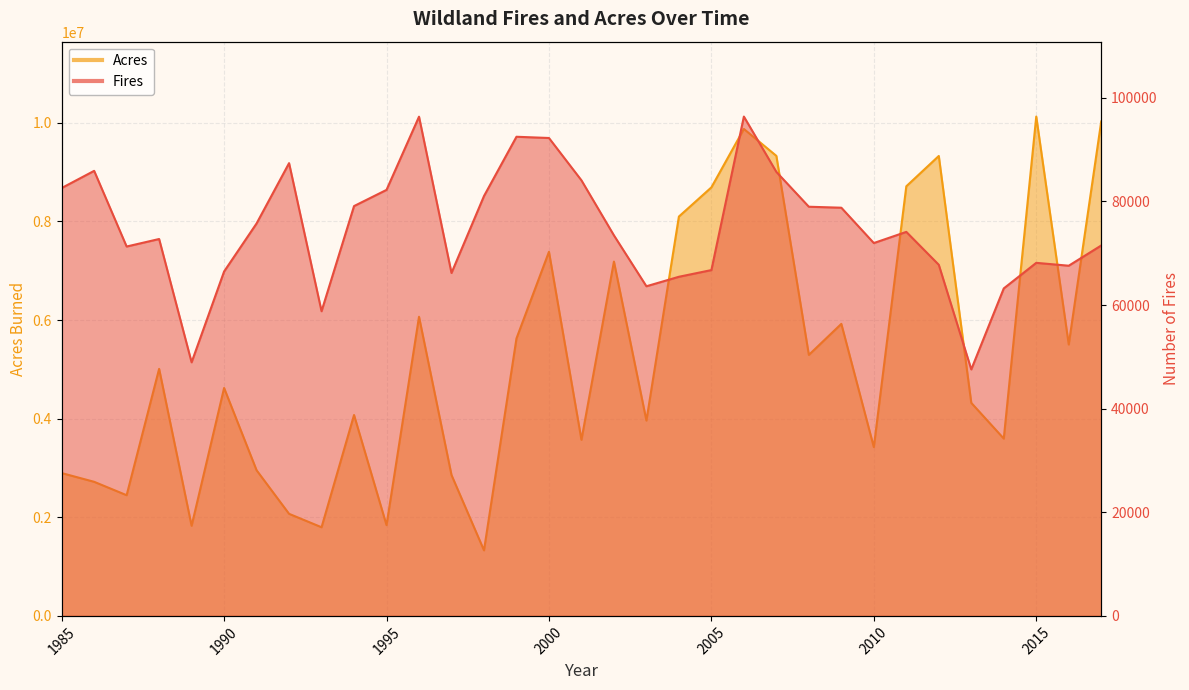

Reading left to right, list all the values displayed in this chart.

Fires: 82591	85907	71300	72750	48949	66481	75754	87394	58810	79107	82234	96363	66196	81043	92487	92250	84079	73457	63629	65461	66753	96385	85705	78979	78792	71971	74126	67774	47579	63212	68151	67595	71499
Acres: 2896147	2719162	2447296	5009290	1827310	4621621	2953578	2069929	1797574	4073579	1840546	6065998	2856959	1329704	5626093	7383493	3570911	7184712	3960842	8097880	8689389	9873745	9328045	5292468	5921786	3422724	8711367	9326238	4319546	3595613	10125149	5503538	10026086